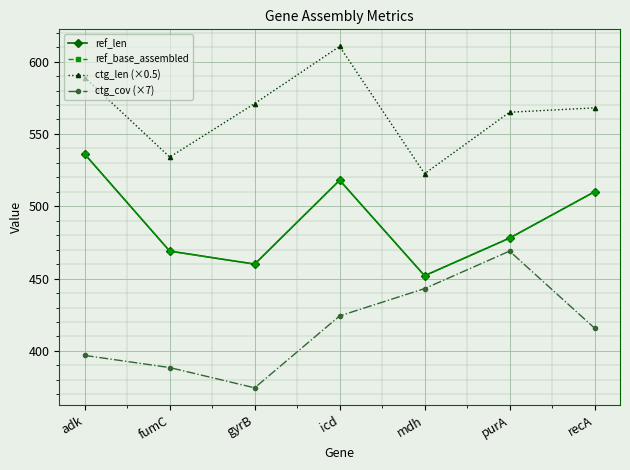

Is this an area chart (filled region under the line)?

No